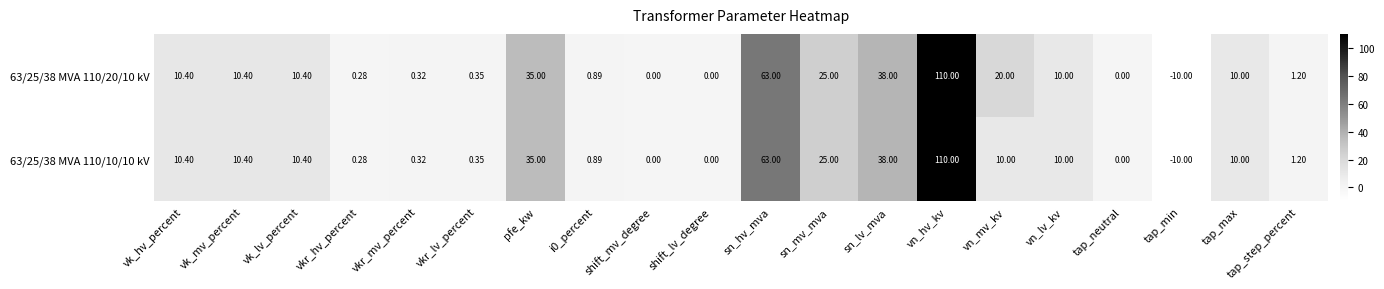

Where is 63/25/38 MVA 110/10/10 kV nearest to the value 50?

sn_lv_mva